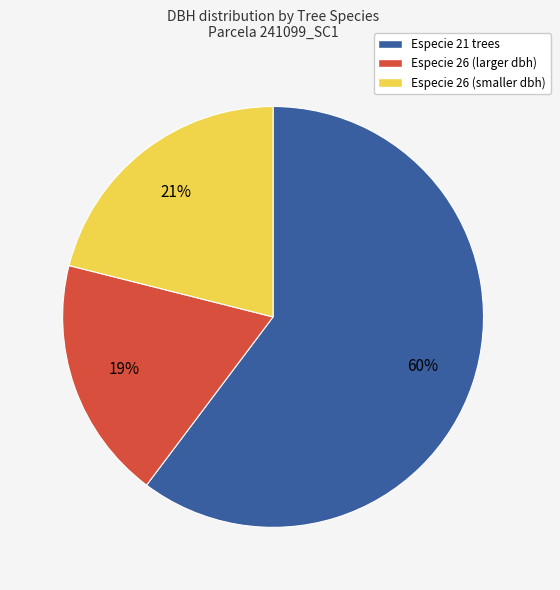

Count the number of slices in the pie.

3